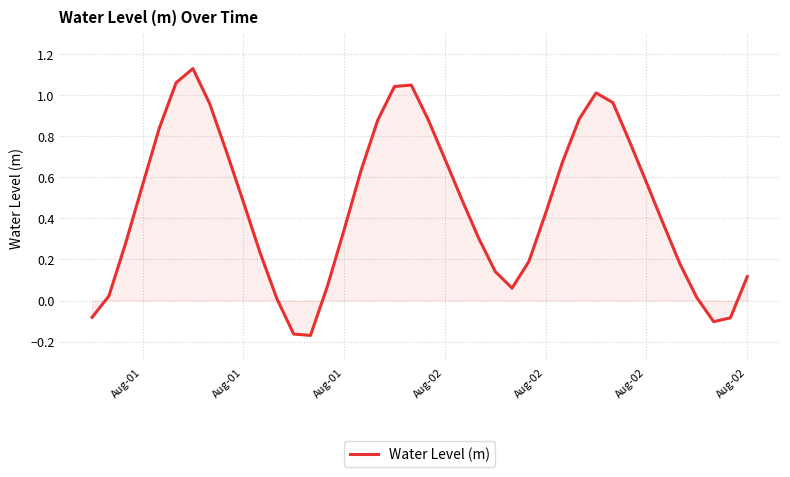

True or false: the data has more than 2 interior local peaks.

True